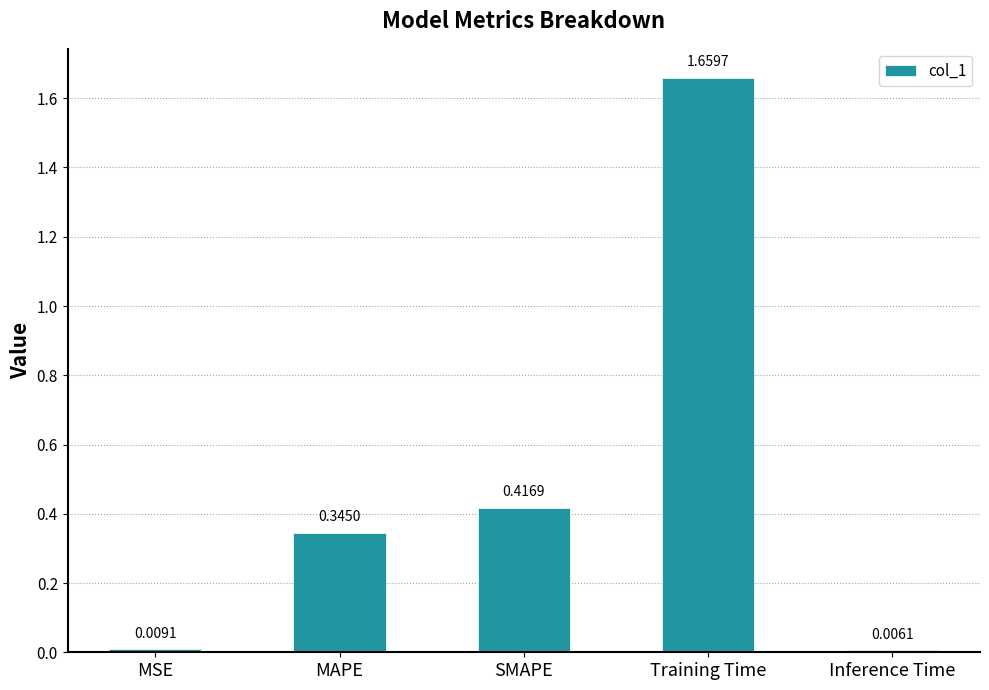

Which label corresponds to the largest value in the chart?

Training Time